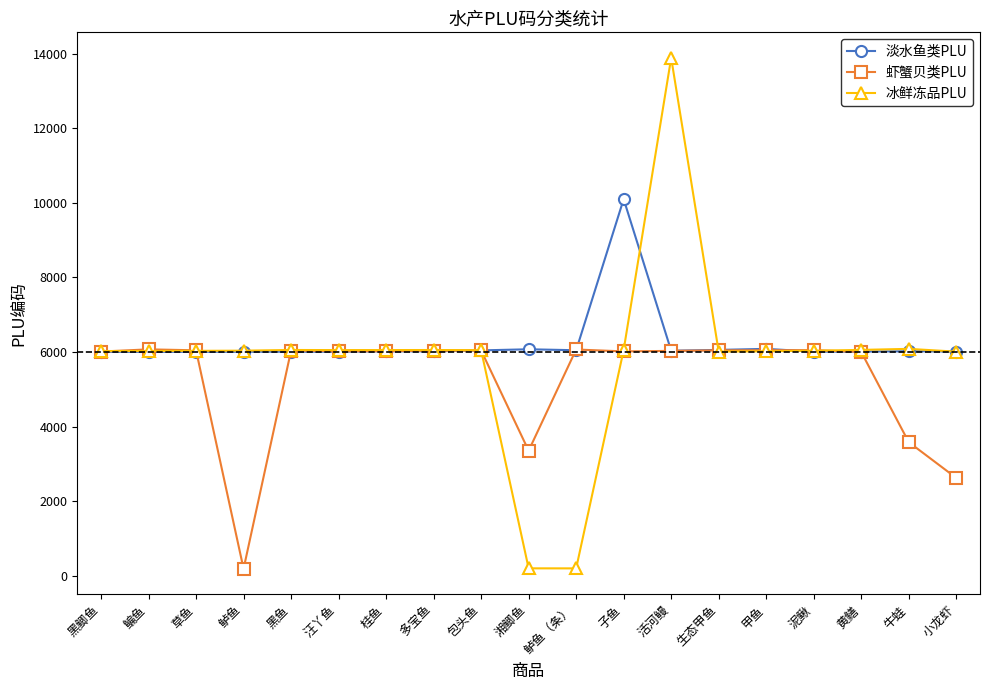

The value of 淡水鱼类PLU at 活河鳗 is 6033. True or false?

True